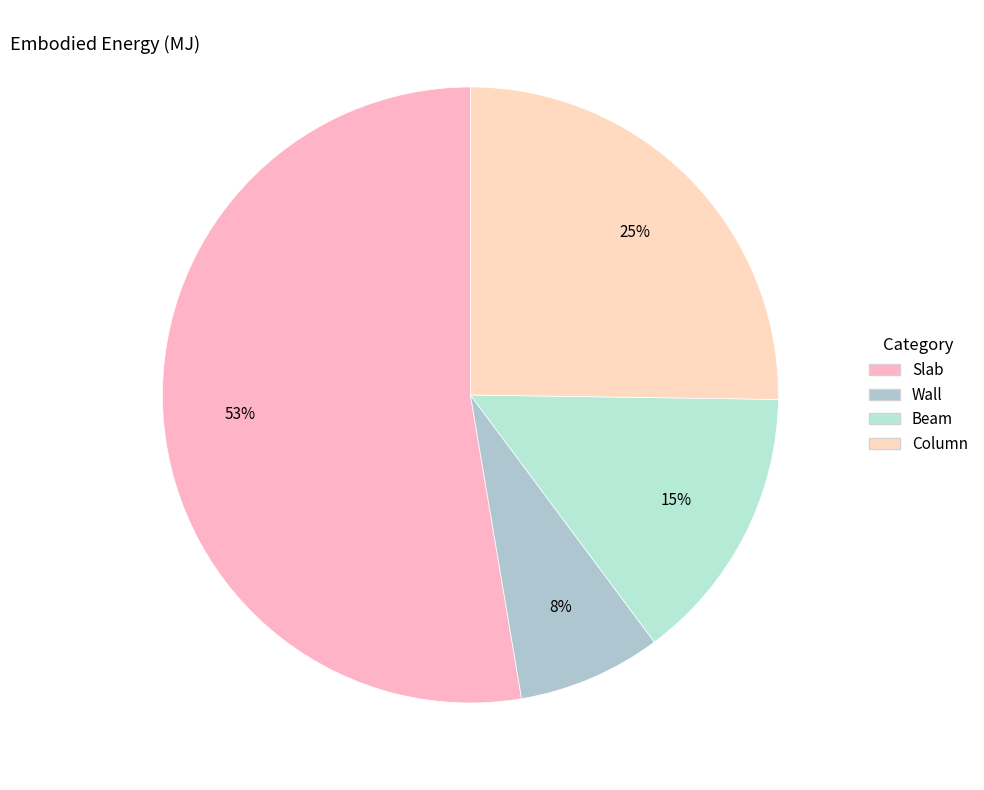

Is there any slice that represents more than half of the pie?

Yes